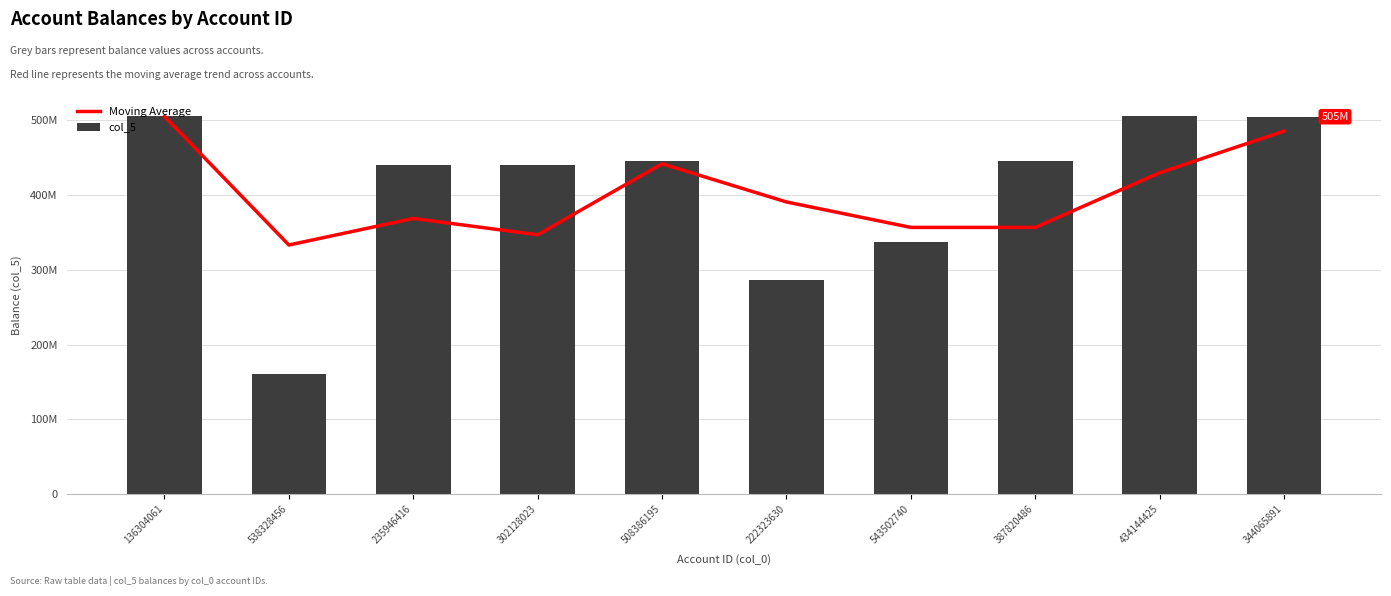

Reading left to right, extract all data points from this chart.

Moving Average: 505434089.0	333272019.0	368829418.0	346999460.3	441998305.7	390932079.0	356851682.7	356851682.7	429982679.0	485758222.3
col_5: 505434089.0	161109949.0	439944216.0	439944216.0	446106485.0	286745536.0	337703027.0	446106485.0	506138525.0	505029657.0